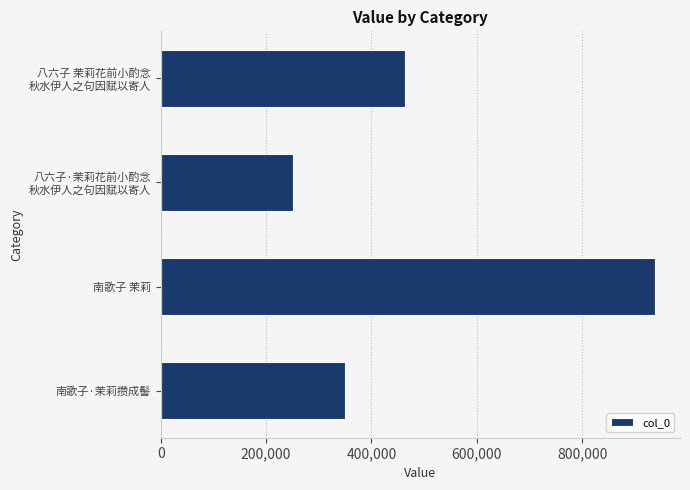

List the labels in order of value, largest first.

南歌子 茉莉, 八六子 茉莉花前小酌念
秋水伊人之句因赋以寄人, 南歌子·茉莉攒成髻, 八六子·茉莉花前小酌念
秋水伊人之句因赋以寄人